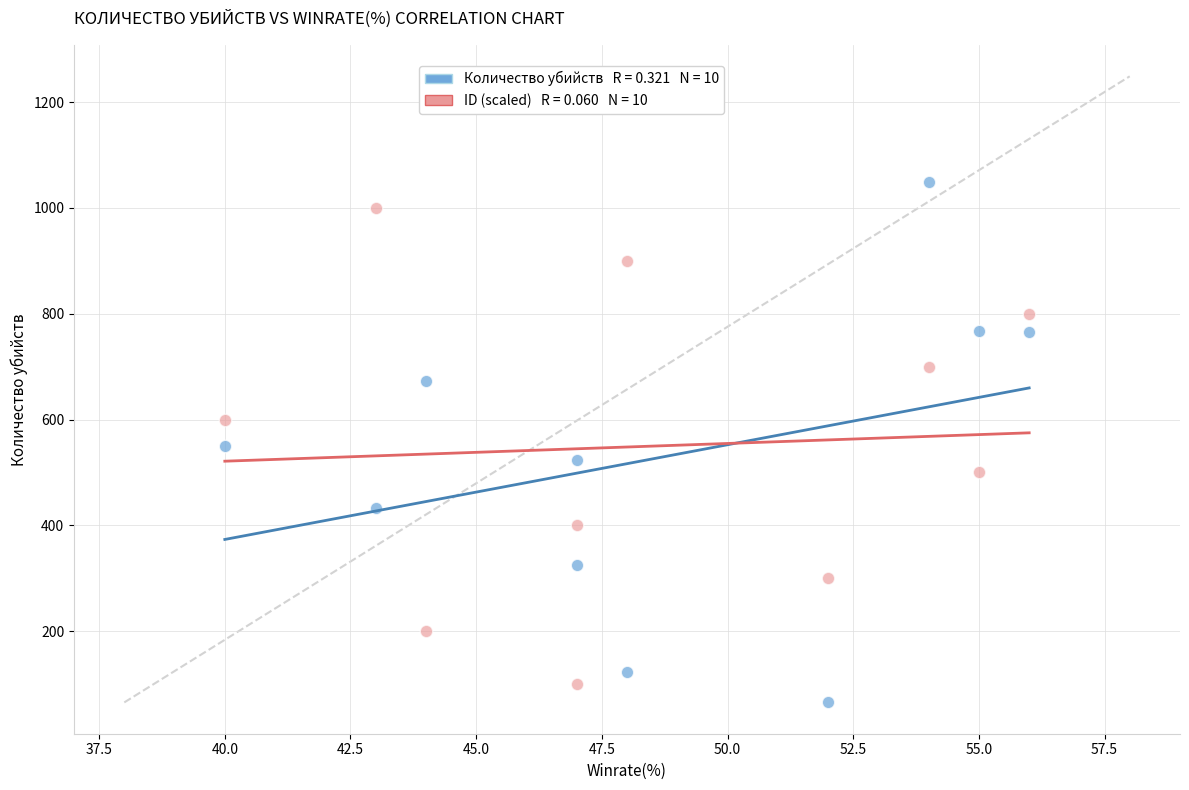

Across all data points, what is the range of Y values (max minus min)?

984